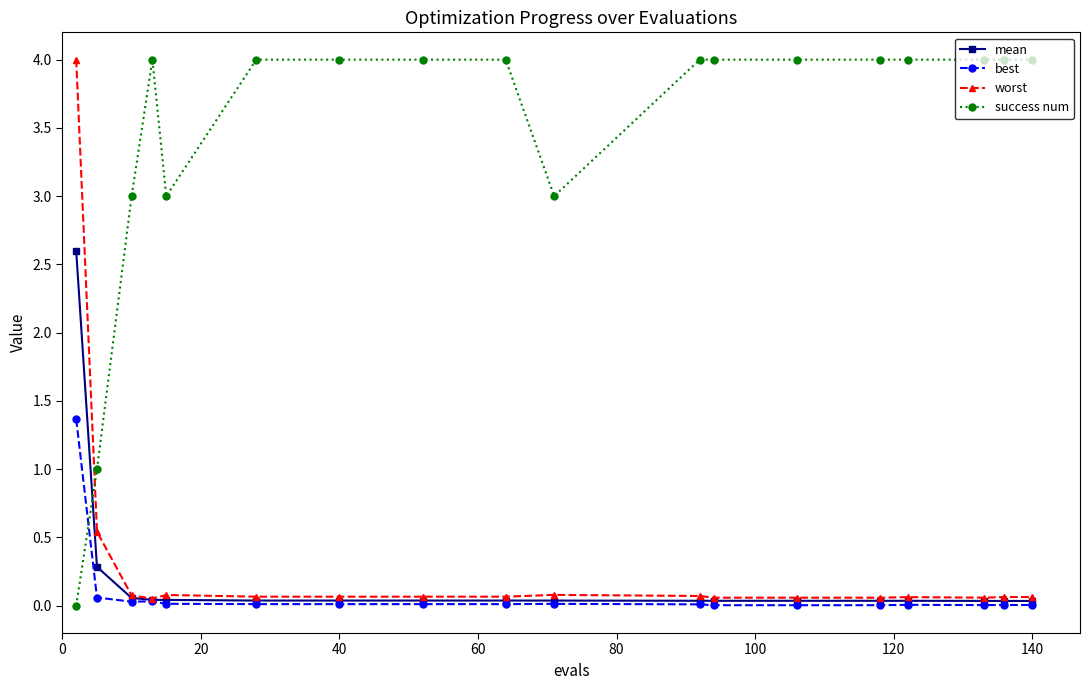

How many intersections are there between worst and success num?

1